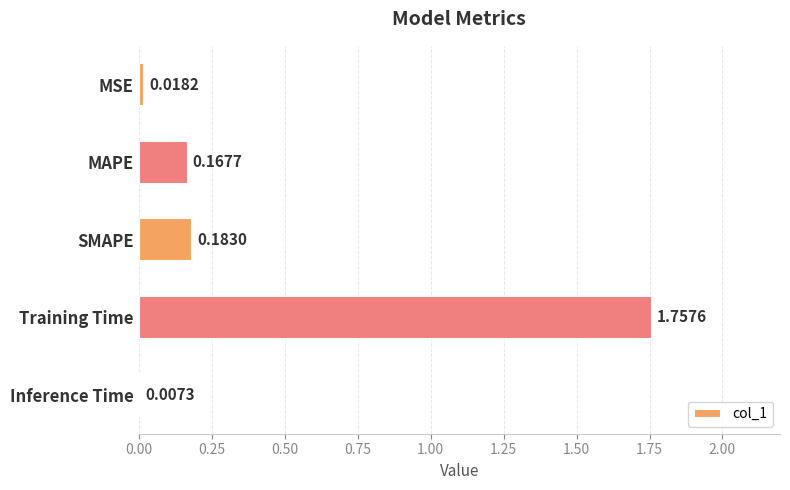

Between MSE and Inference Time, which is larger?

MSE